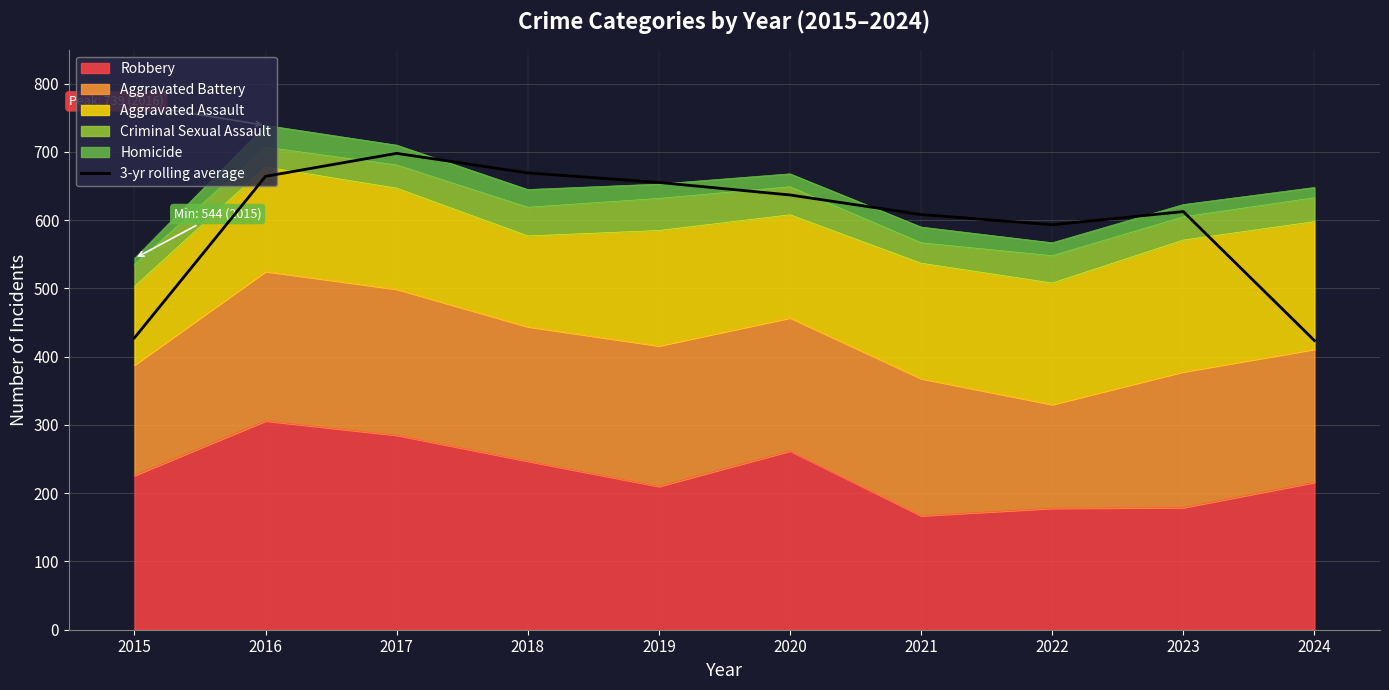

The value at 2016 is 152.0. True or false?

False